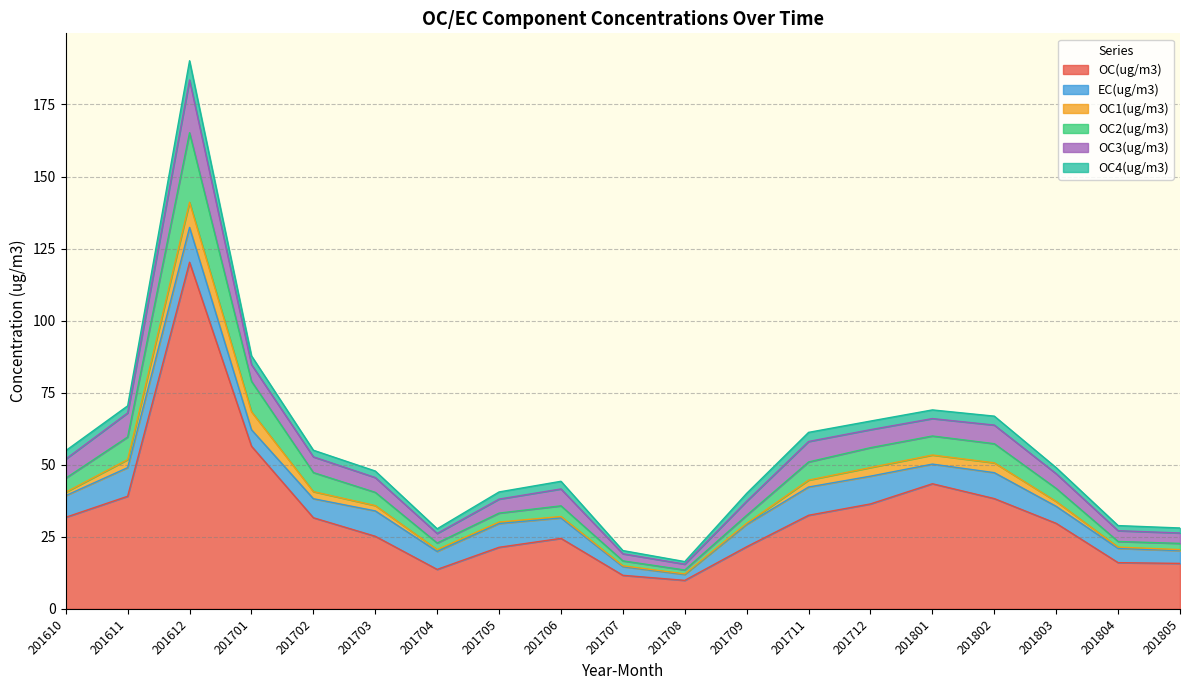

Reading right to left, extract all data points from this chart.

OC(ug/m3): 15.8	16.0	29.7	38.3	43.4	36.4	32.5	21.5	9.9	11.6	24.4	21.4	13.7	25.2	31.6	56.4	120.3	39.1	31.8
EC(ug/m3): 4.4	4.9	5.9	9.0	6.8	9.6	9.8	7.7	2.1	3.0	7.1	8.2	6.2	8.8	6.6	5.7	12.1	9.9	7.5
OC1(ug/m3): 0.3	0.4	1.7	3.4	3.2	3.0	2.4	0.4	0.2	0.3	0.5	0.5	0.6	1.9	2.5	6.3	8.7	2.8	1.2
OC2(ug/m3): 2.2	2.0	4.5	6.6	6.6	6.9	6.3	2.8	1.4	1.7	3.7	3.1	2.3	4.6	6.6	10.6	24.1	7.8	4.9
OC3(ug/m3): 3.6	3.7	5.1	6.5	6.0	6.2	7.1	4.9	2.0	2.5	5.9	4.9	3.3	5.1	5.5	5.8	18.3	8.3	6.6
OC4(ug/m3): 1.7	1.8	2.1	3.1	3.0	3.0	3.2	2.7	0.9	1.1	2.7	2.5	1.6	2.3	2.3	3.0	6.7	2.5	2.9